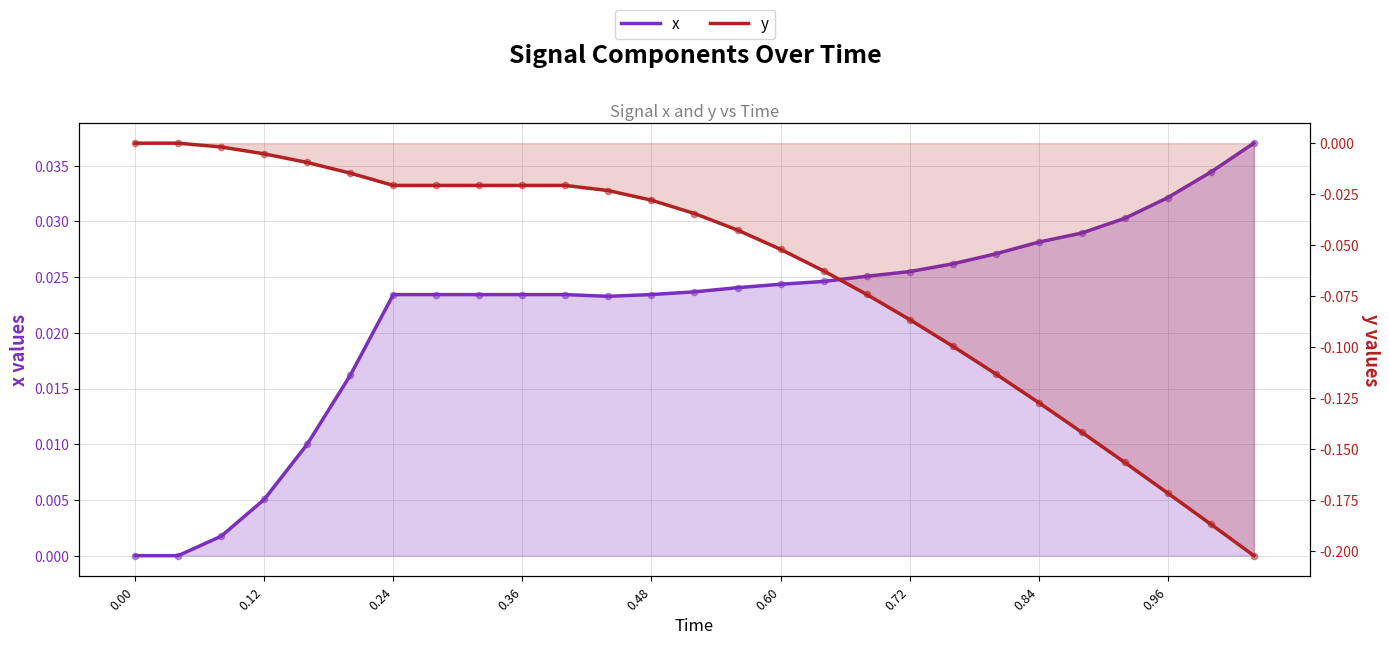

Which series reaches the minimum Y coordinate?

y